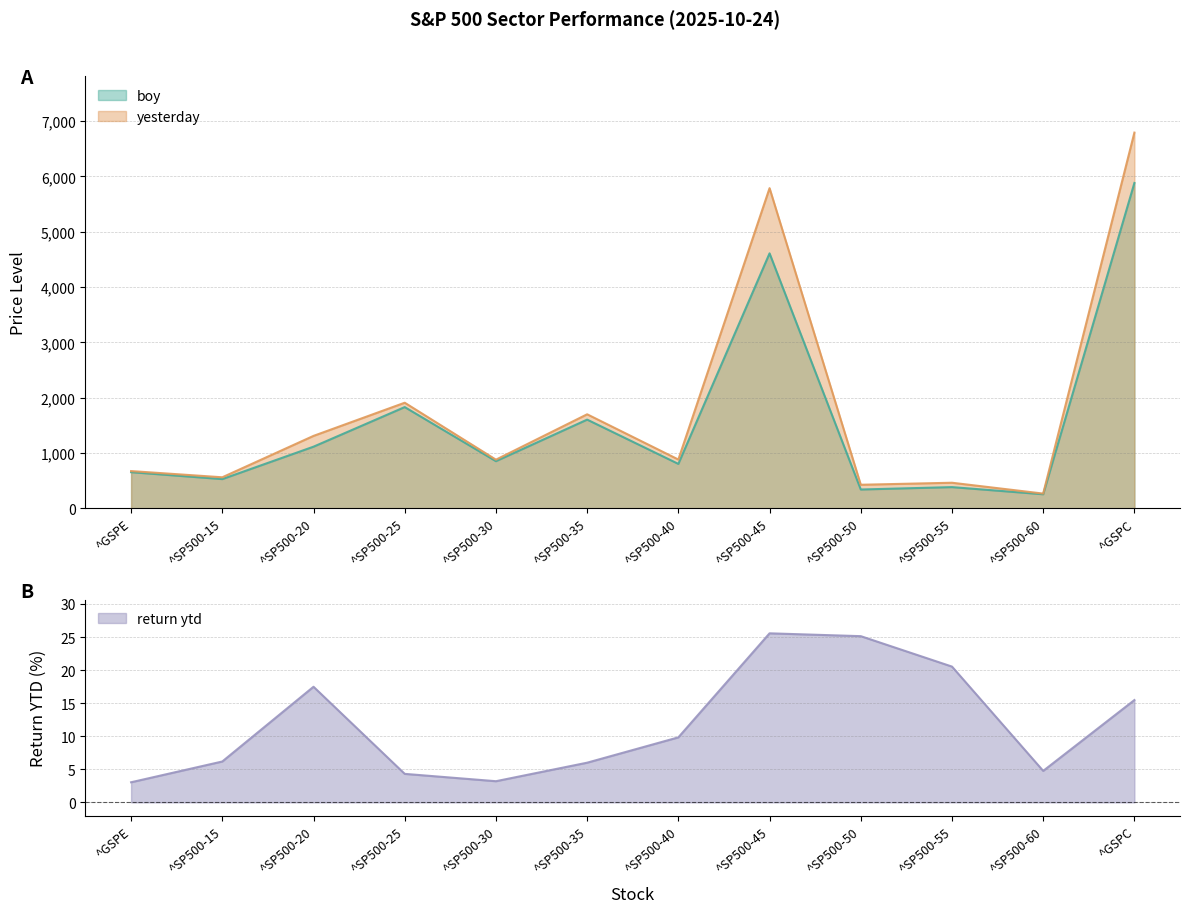

Which series has the widest spread of values?

yesterday